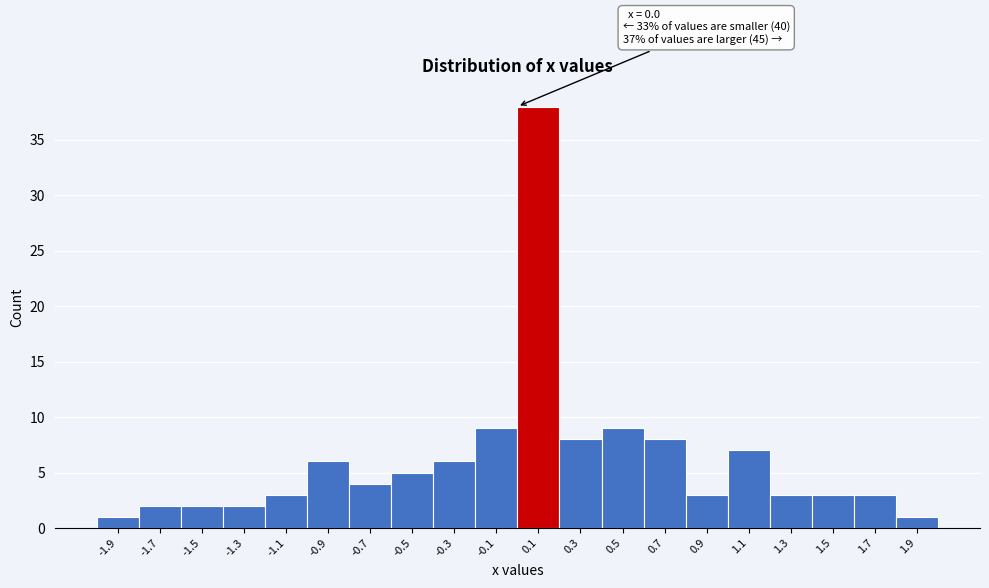

Which range on the x-axis has the tallest bar?

0.0 to 0.2